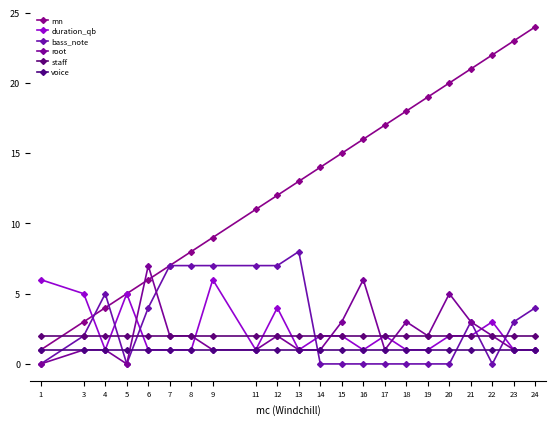

How many lines are shown in the chart?

6